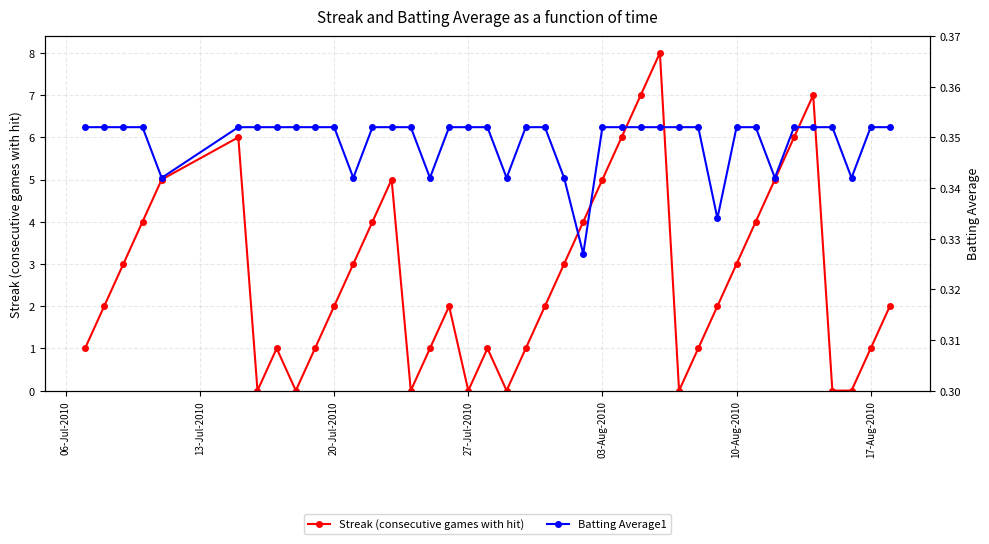

How many values in the Streak (consecutive games with hit) series are below 2?

16